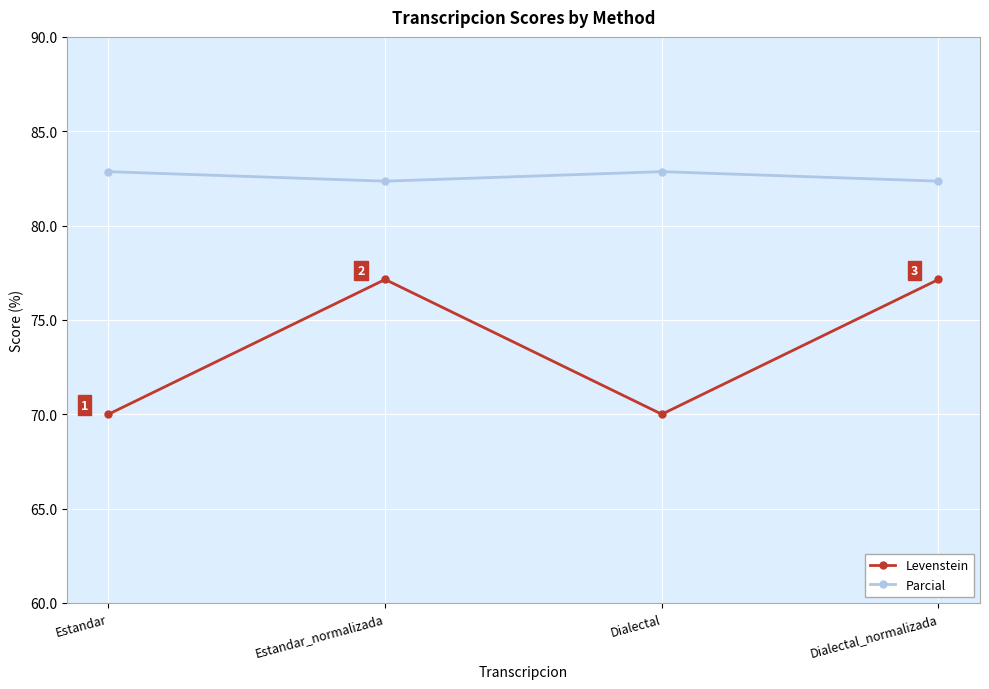

What is the greatest value displayed?

82.9